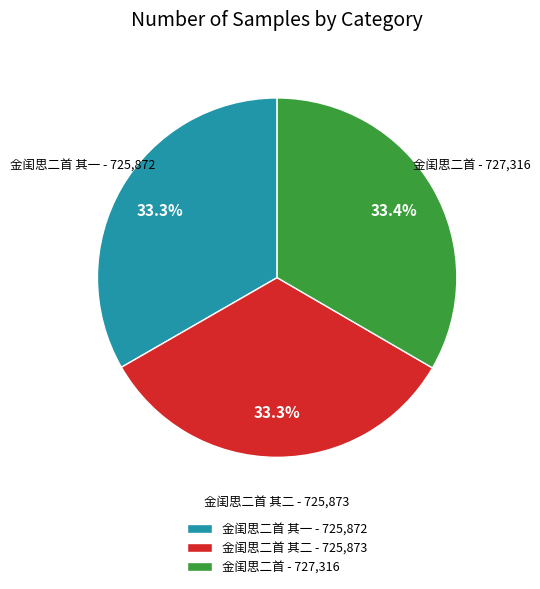

Is the sum of 金闺思二首 - 727,316 and 金闺思二首 其二 - 725,873 greater than half?

Yes